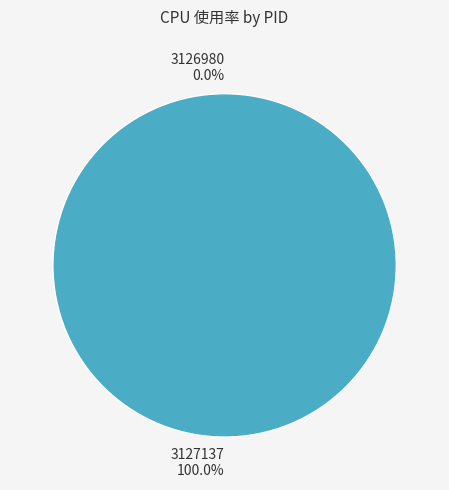

The 3127137 slice represents 100% of the pie. True or false?

True